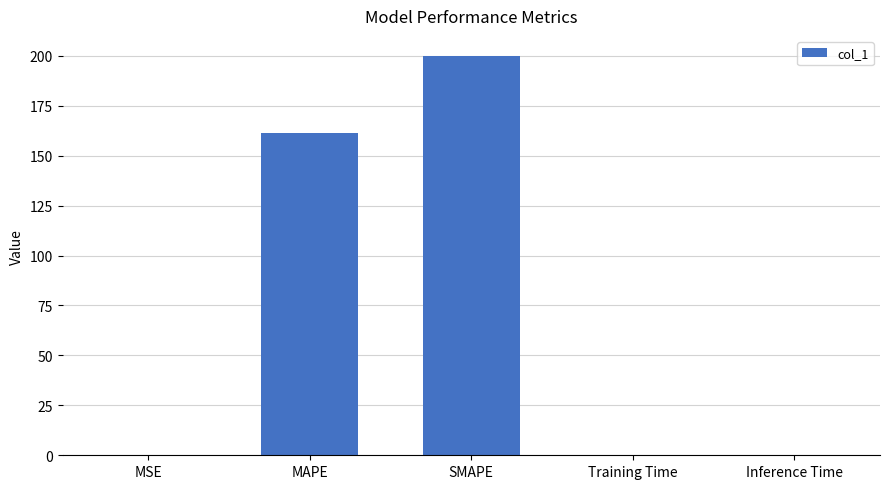

What is the maximum value shown in the chart?

200.0